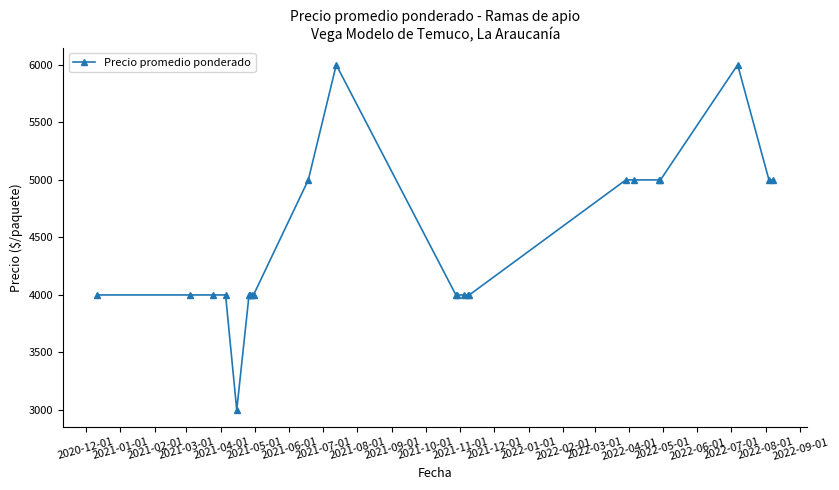

What is the value of the 11th point from the left?

6000